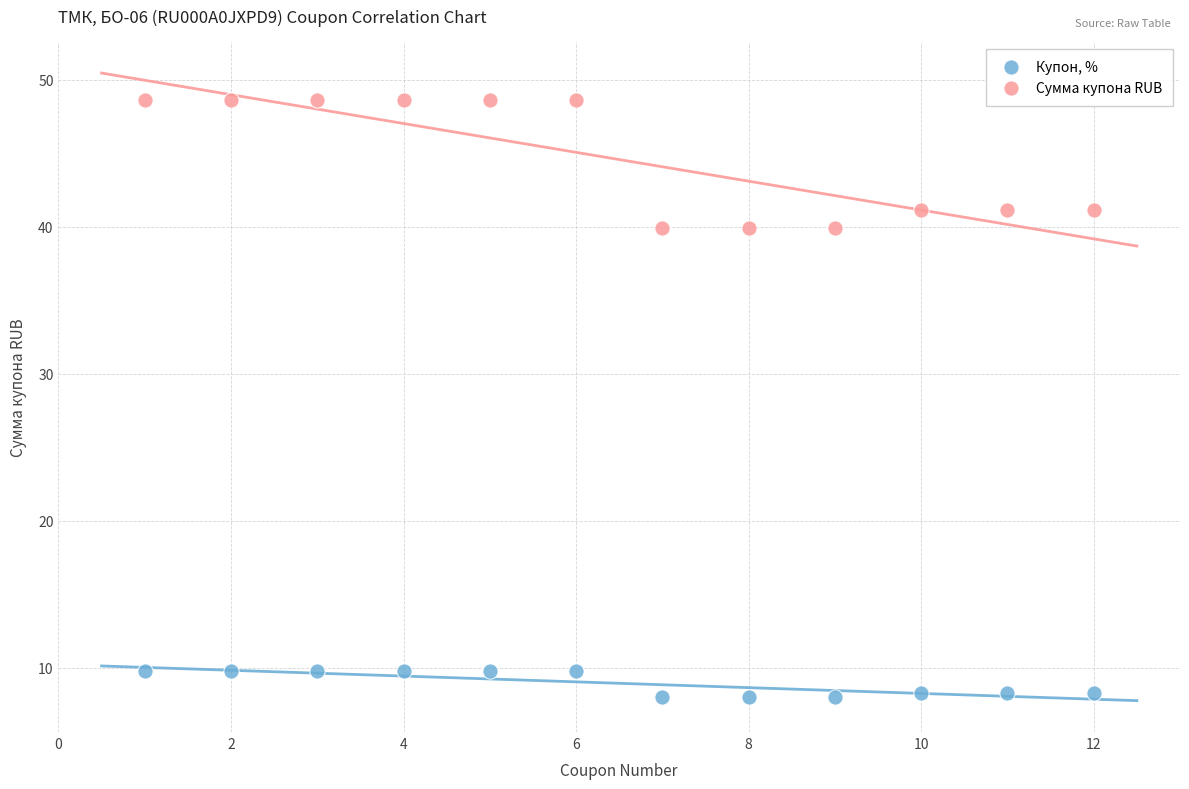

Which series contains the lowest Y value?

Купон, %